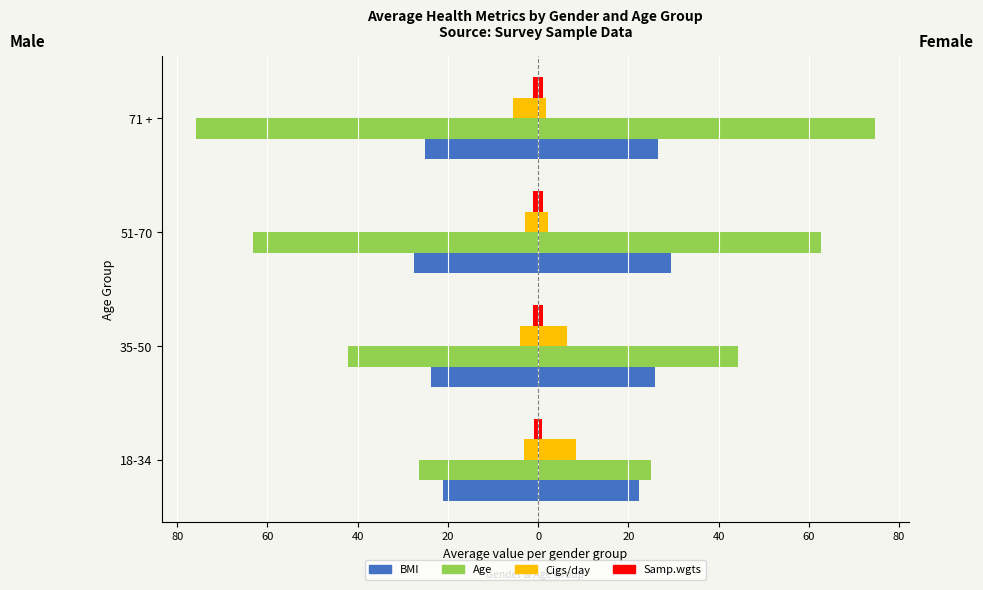

What is the minimum value for Cigs/day?

-5.6